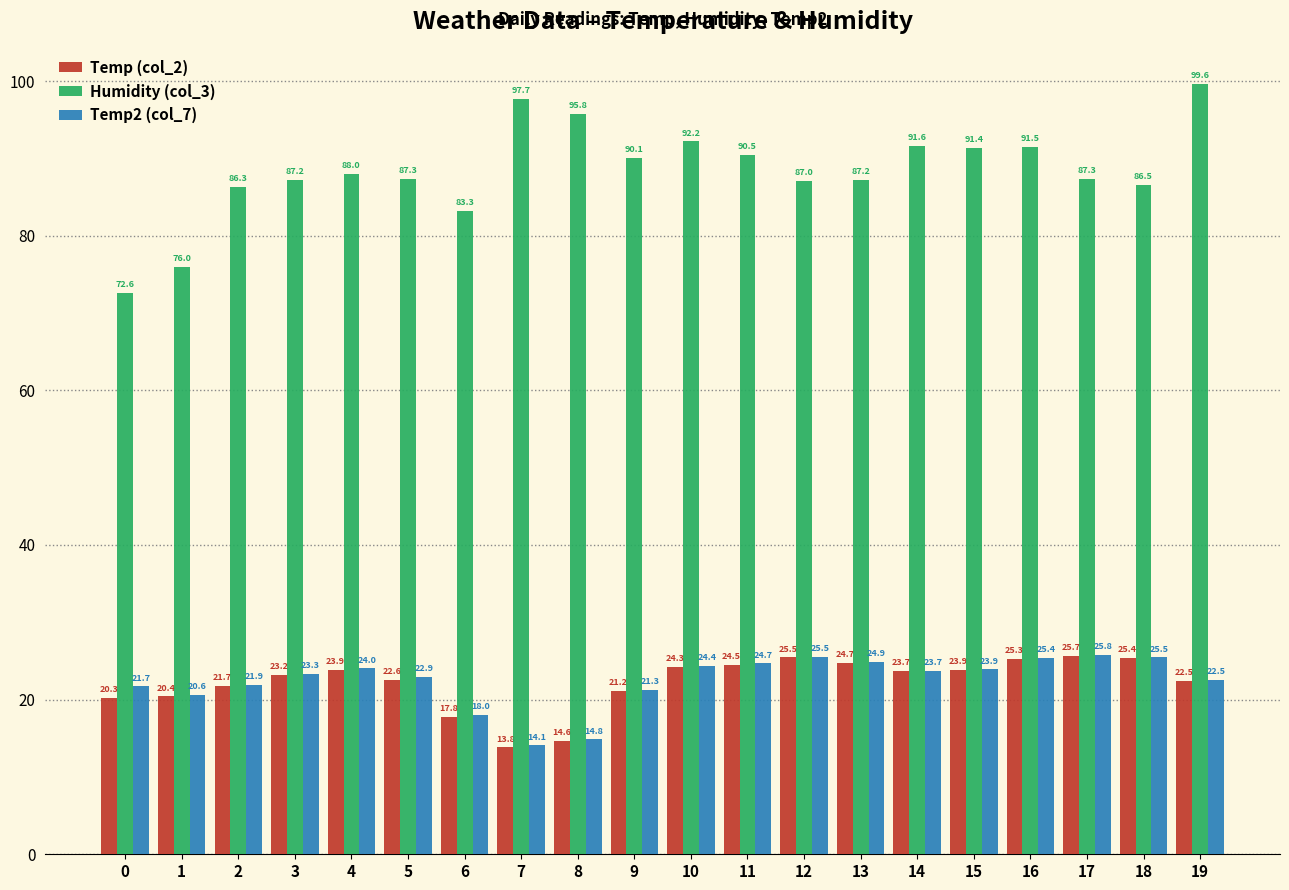

What is the value of the Temp (col_2) bar at the 18th from the left?

25.7